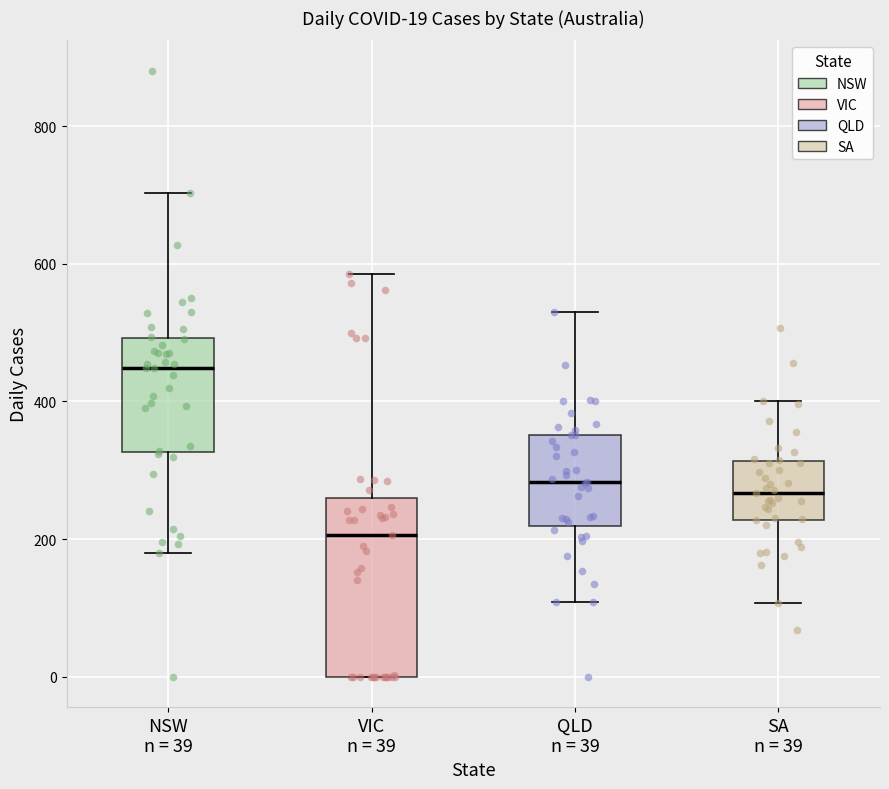

Which box is the tallest, from its lower edge to its upper edge?

VIC n = 39